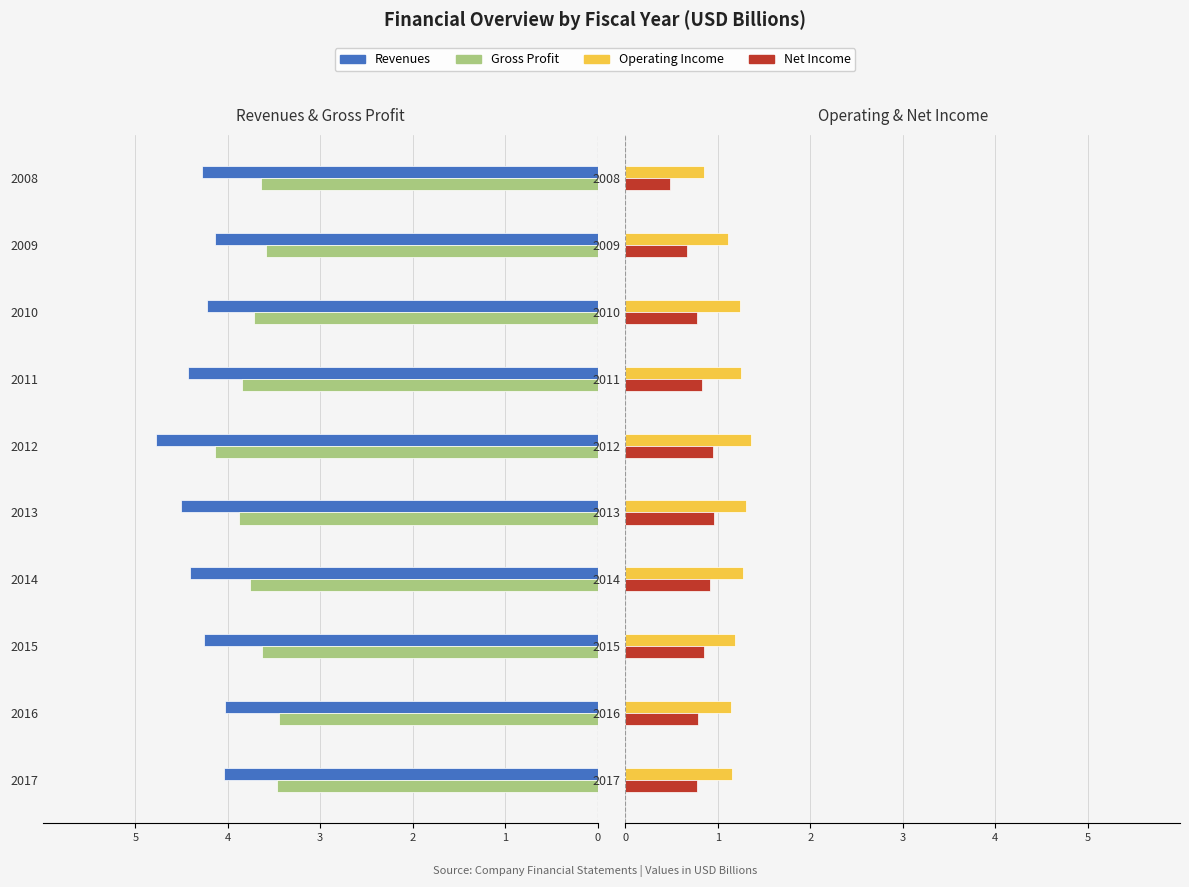

Which series has the largest range (max minus min)?

Revenues